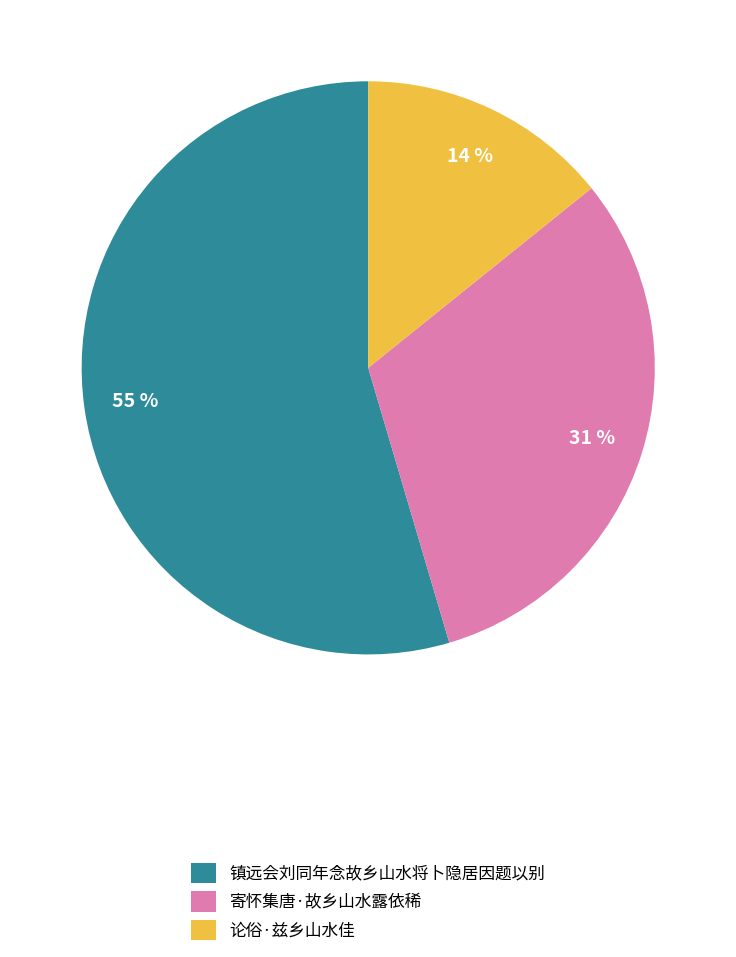

What is the largest slice in the pie chart?

镇远会刘同年念故乡山水将卜隐居因题以别